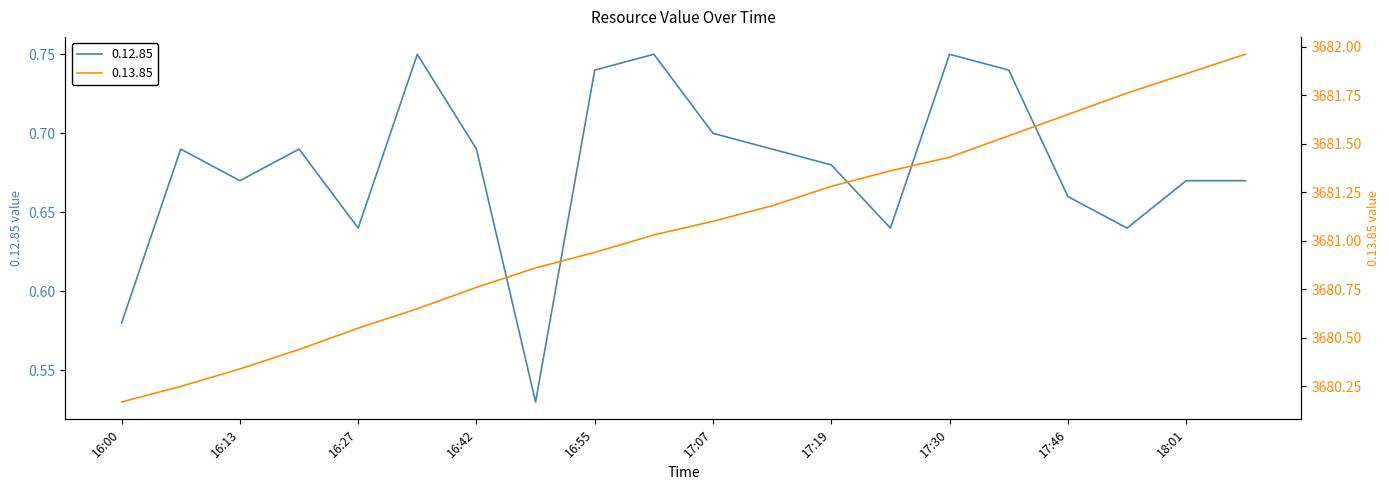

True or false: 0.12.85 has a value of 0.6 at 16:27.

True